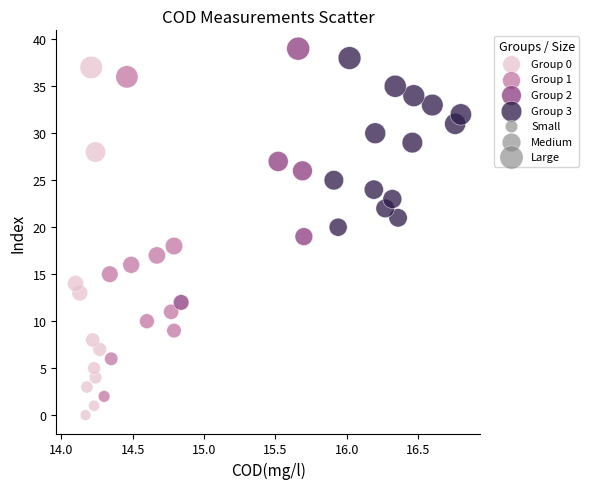

Which series contains the highest Y value?

Group 2